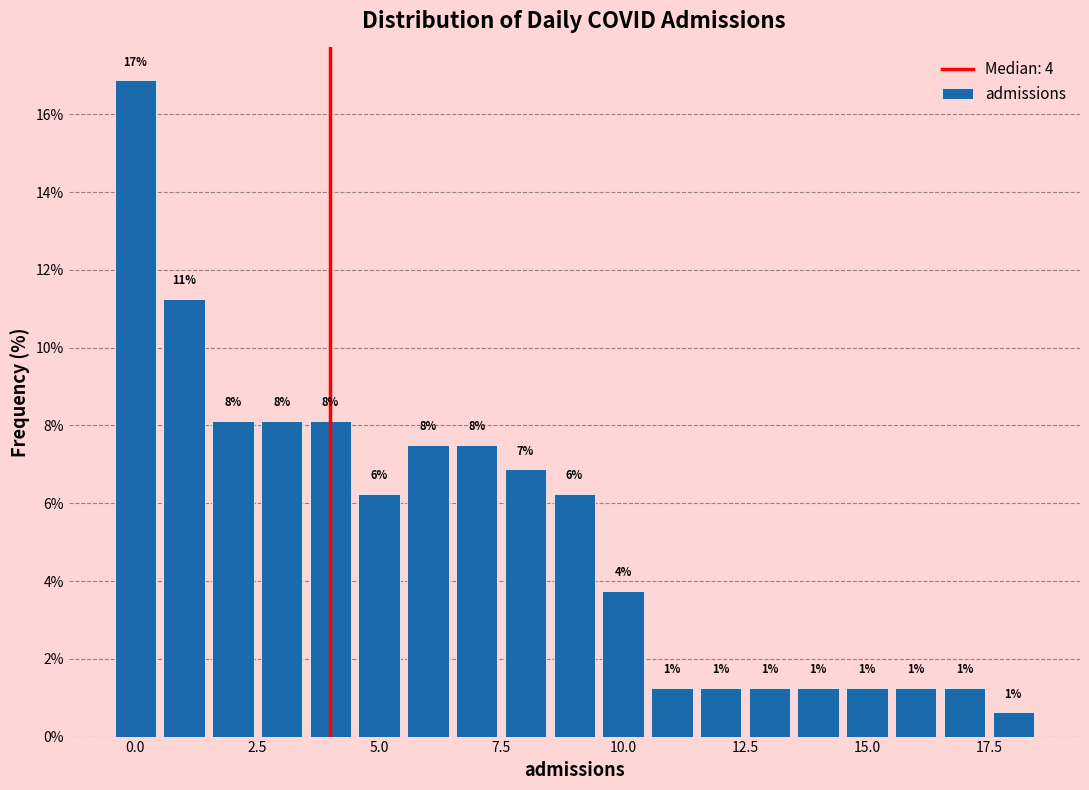

Around what value on the x-axis is the tallest bar? Give the approximate position of its centre, as read against the axis.

0.0